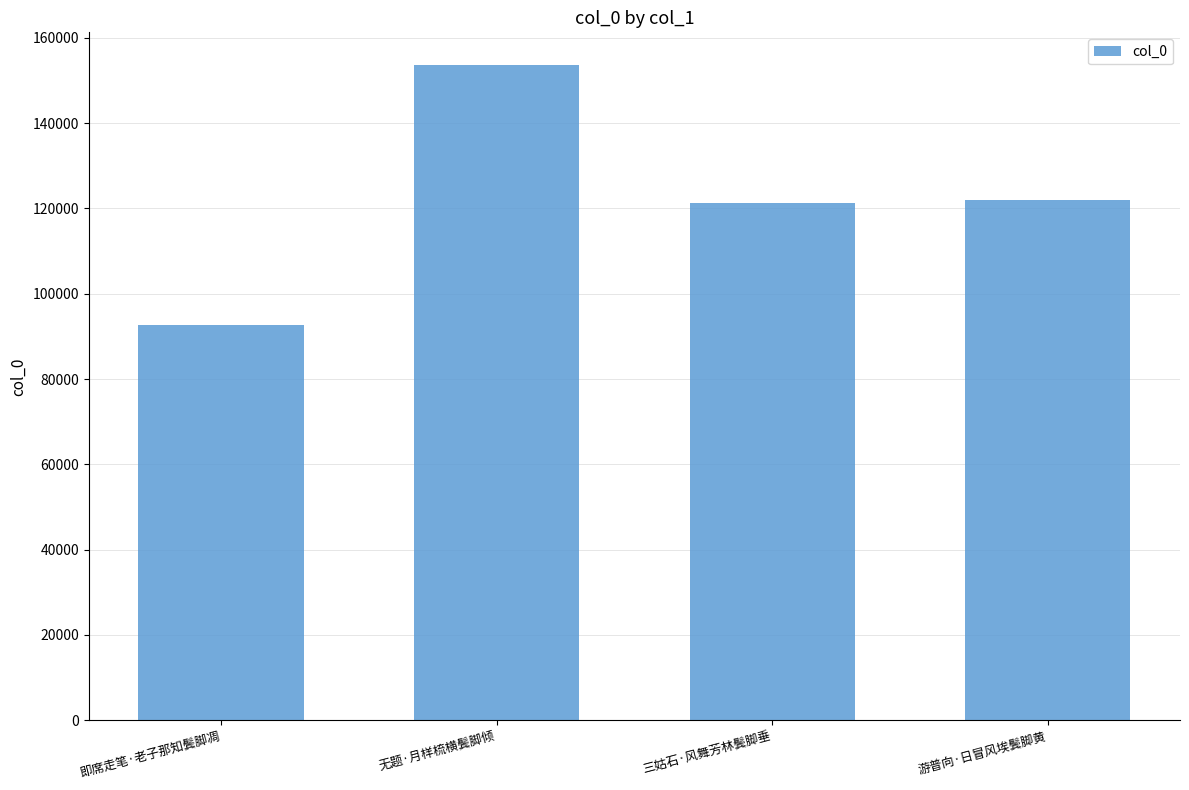

Read the value at 即席走笔·老子那知鬓脚凋, to the nearest 50.

92600